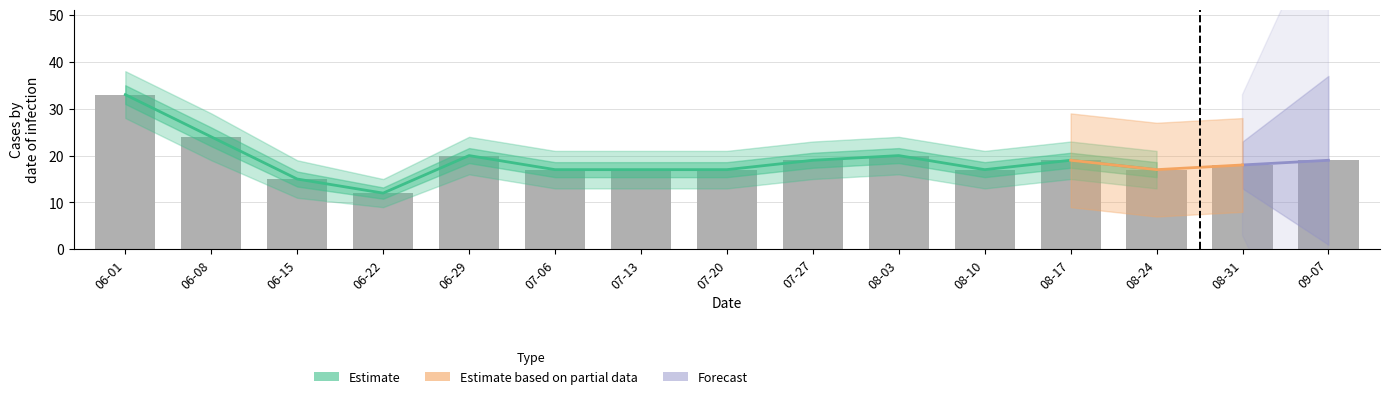

What is the value of the CH bar at the 15th from the left?

19.0